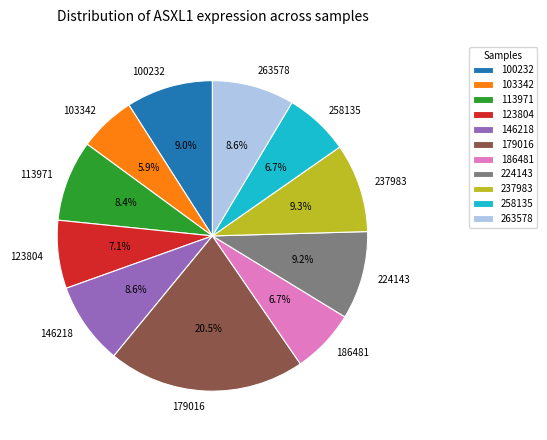

To the nearest percent, what portion does 146218 represent?

9%